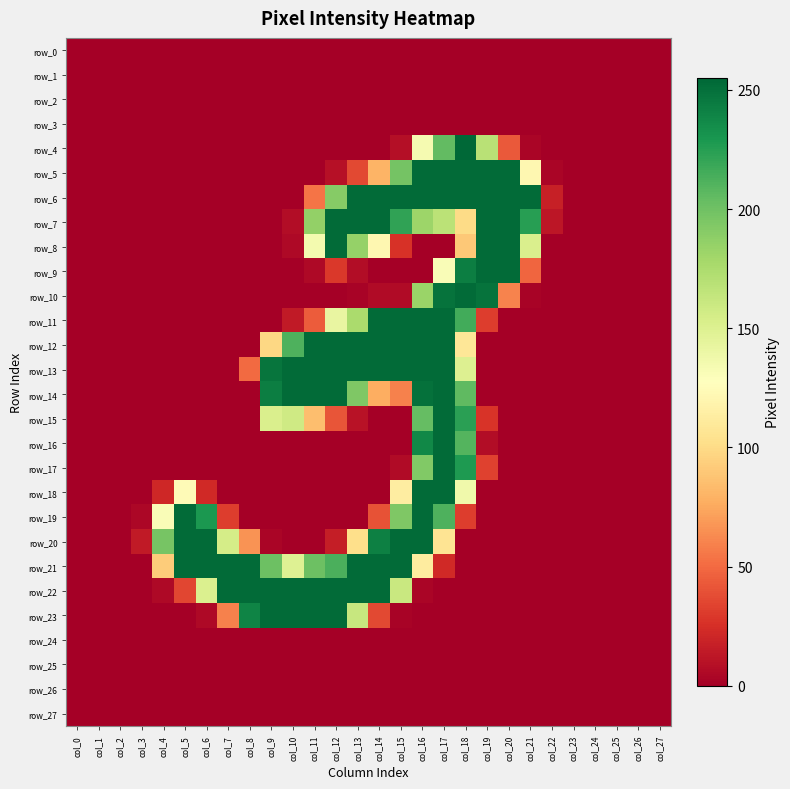

Which category has the lowest value across all series?

col_0